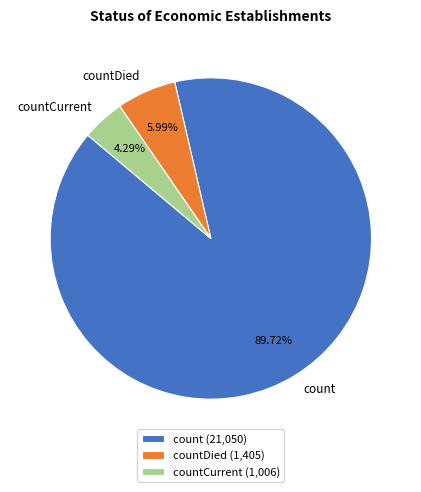

Do countDied and countCurrent together represent more than half of the pie?

No